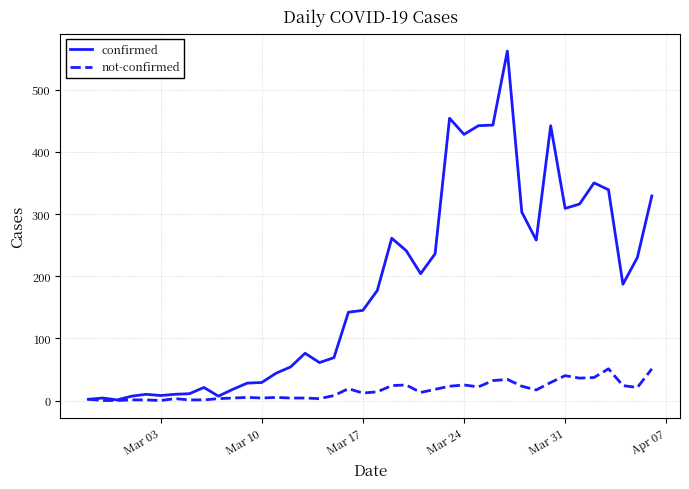

How many lines are shown in the chart?

2